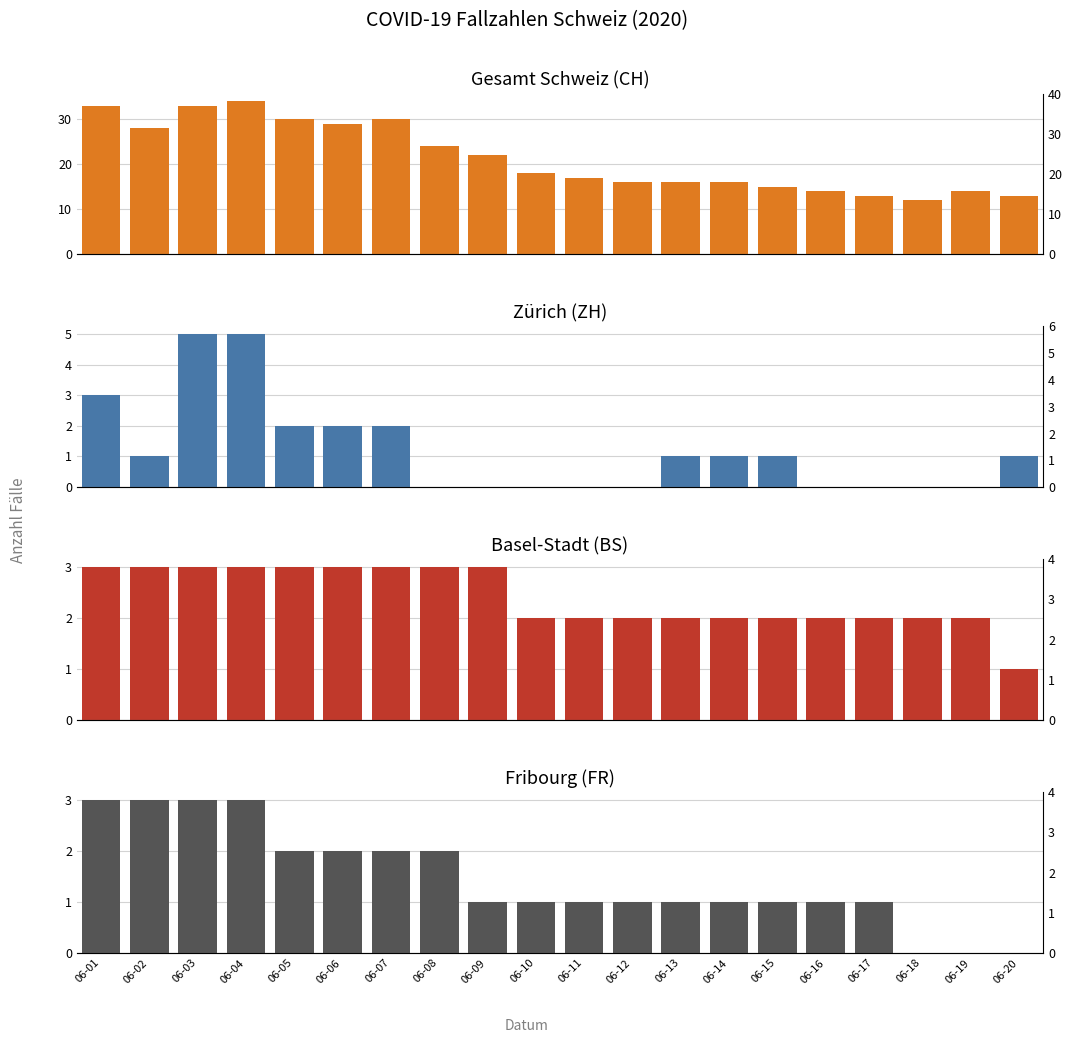

What are all the series names shown in the legend?

CH, ZH, BS, FR